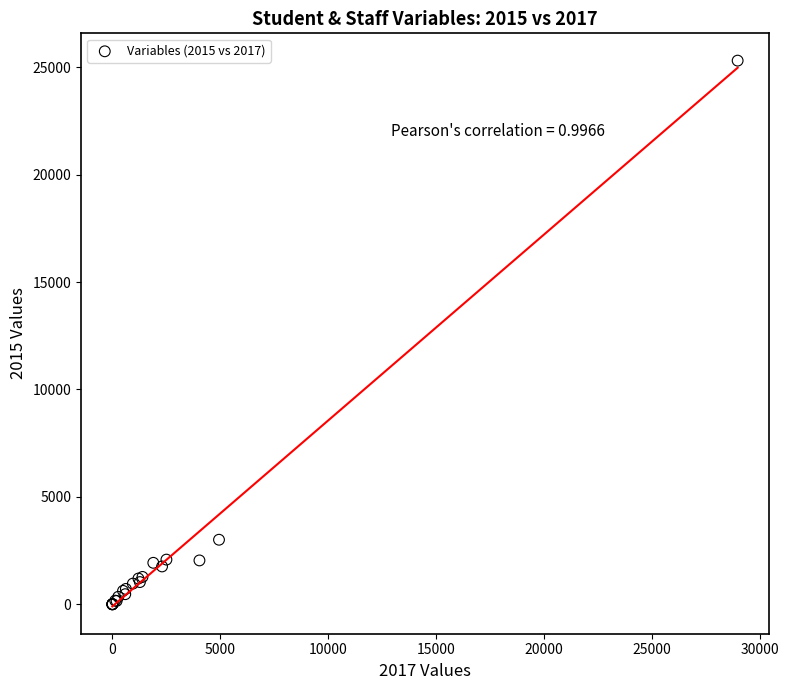

What Y value in the scatter plot is closest to 12654?

3004